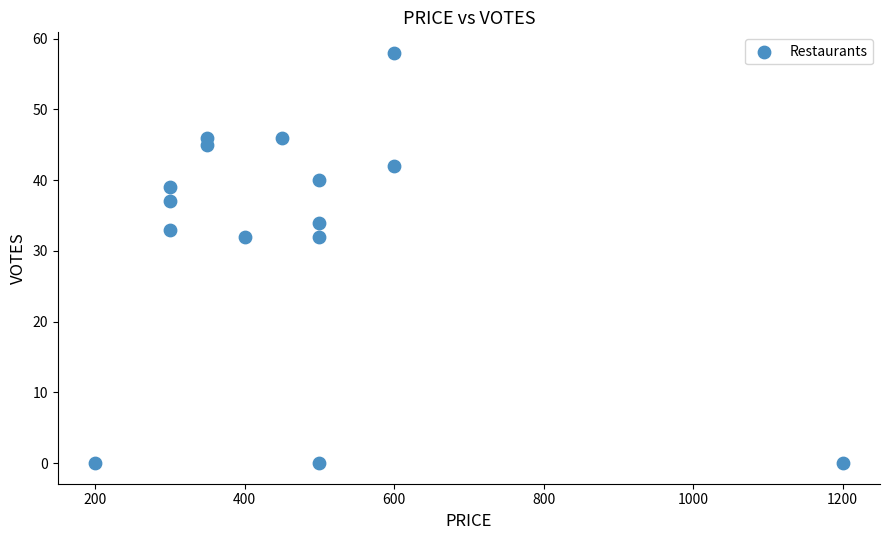

What is the range of X values (max minus min)?

1000